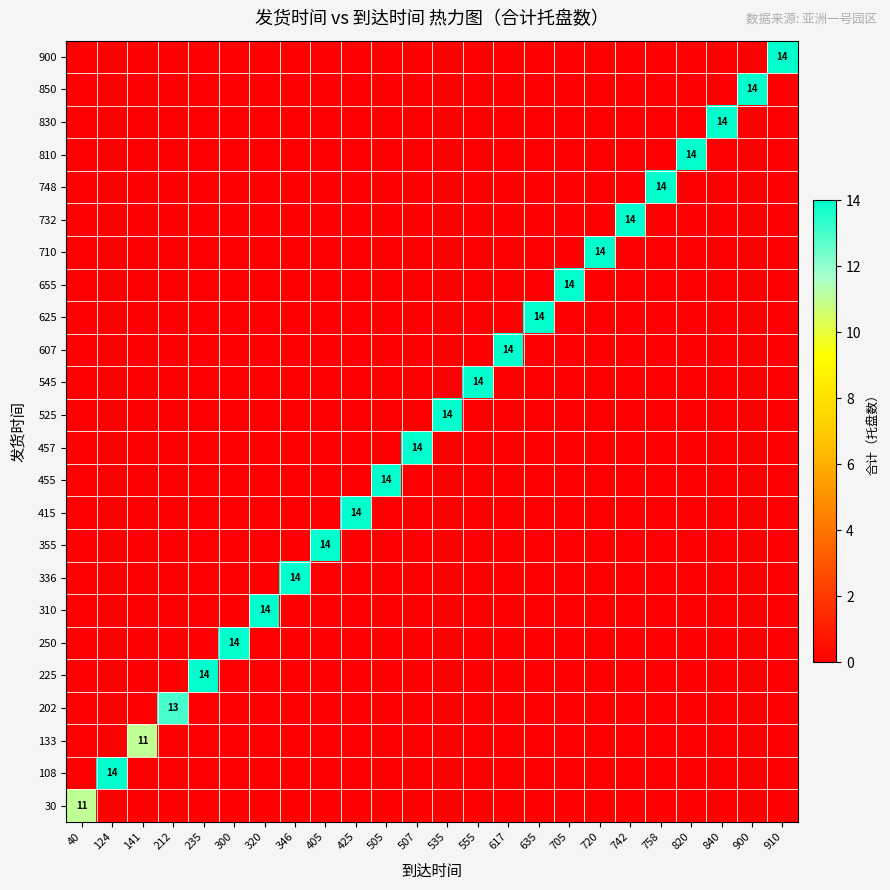

The value of 415 at 720 is 4. True or false?

False